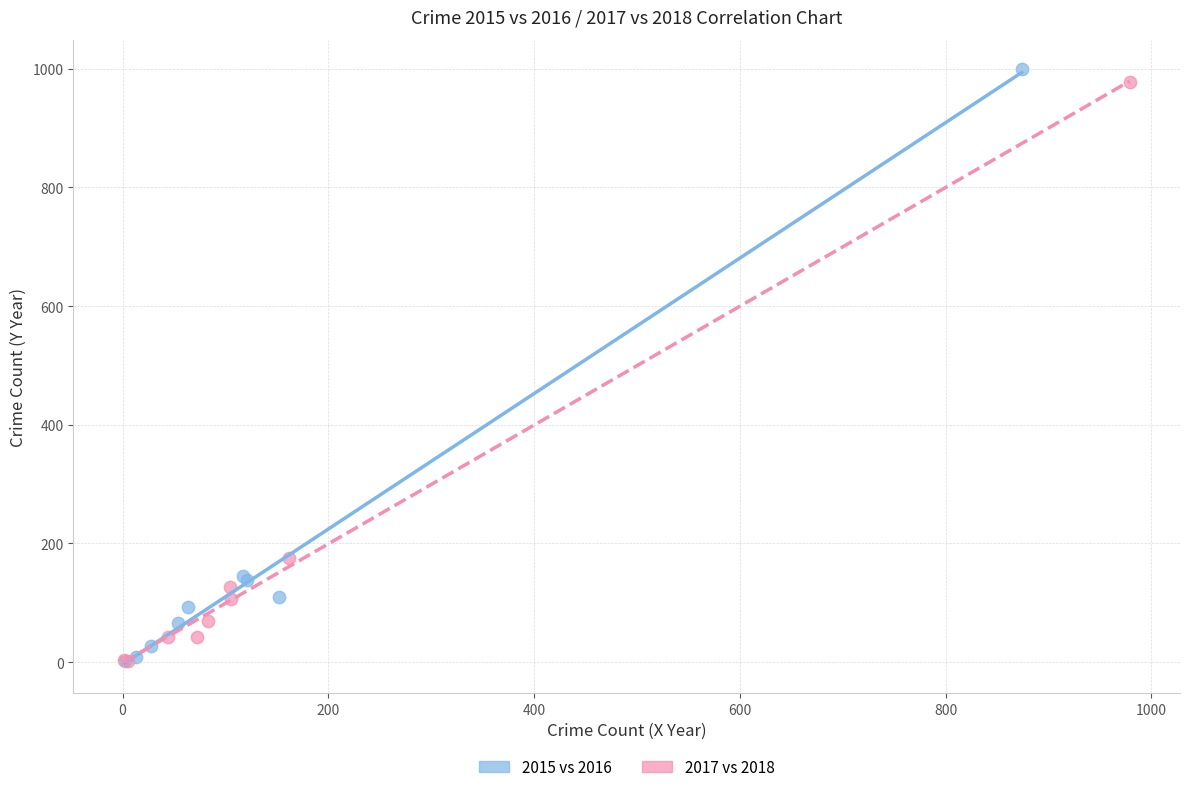

Which series has the largest Y range (max minus min)?

2015 vs 2016